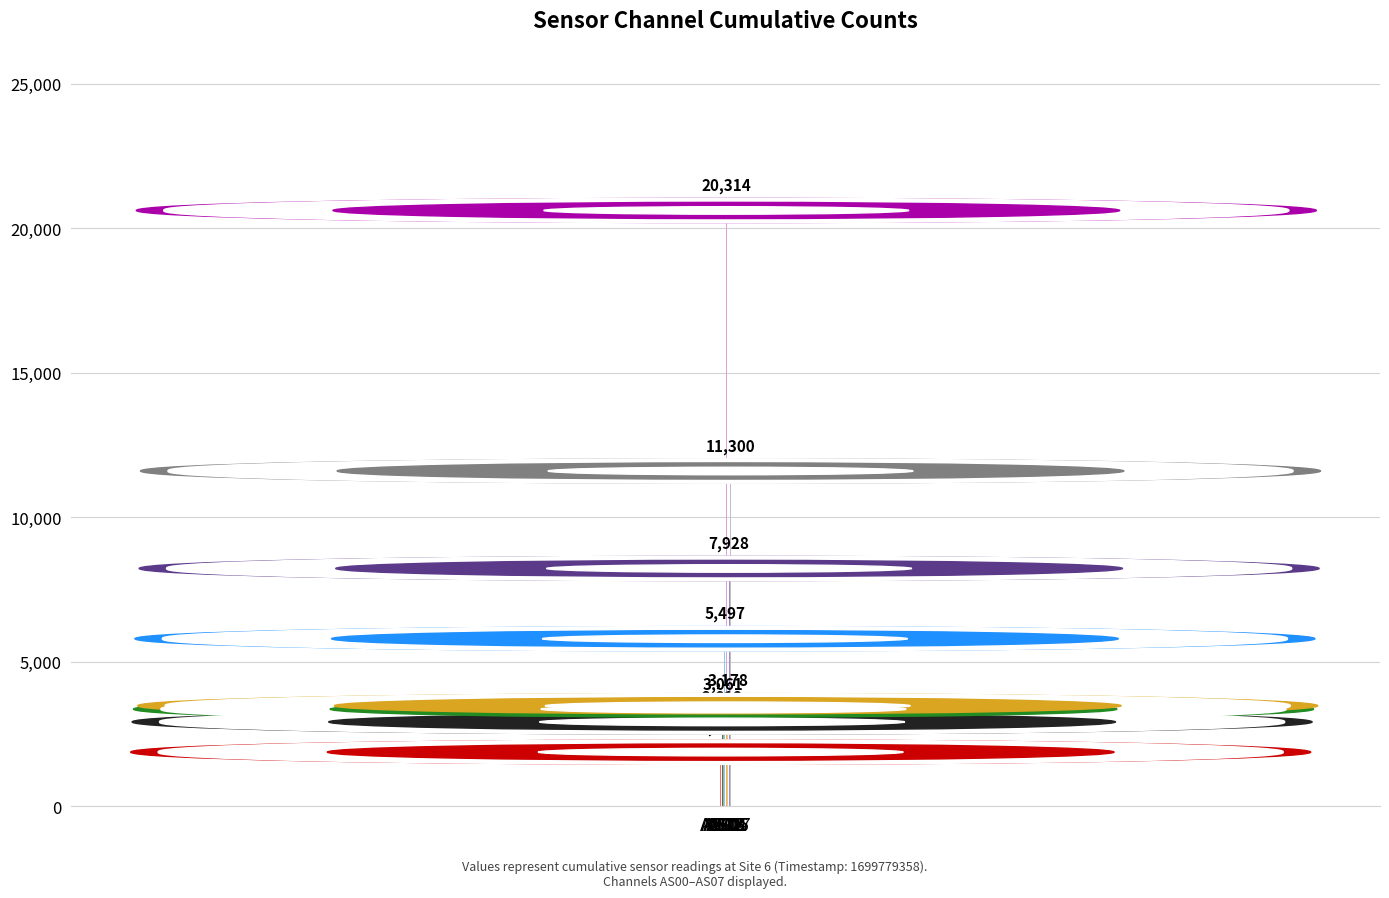

What is the change in value from AS03 to AS06?

+2431